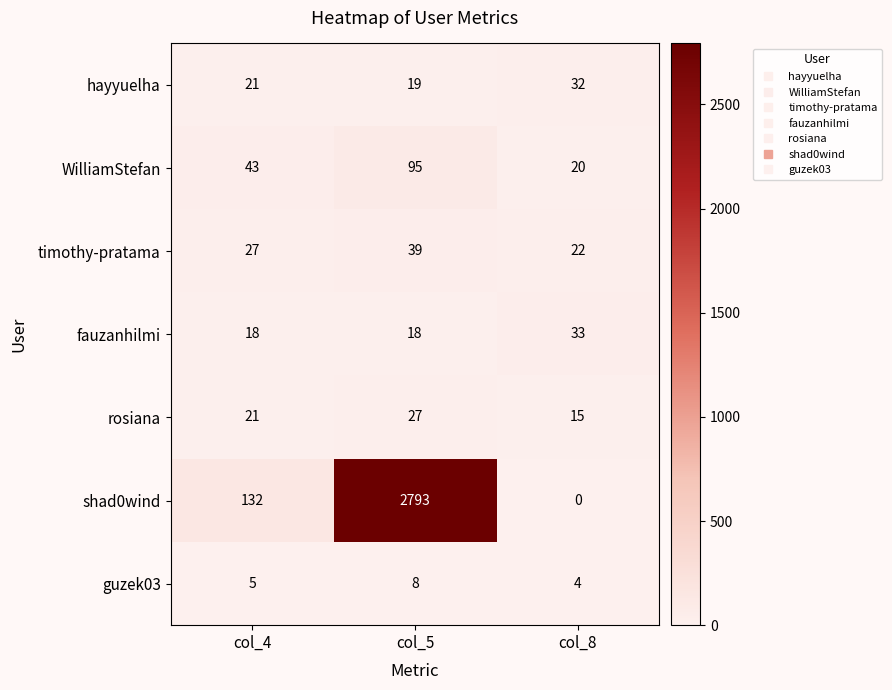

Which series has the largest total across all categories?

shad0wind